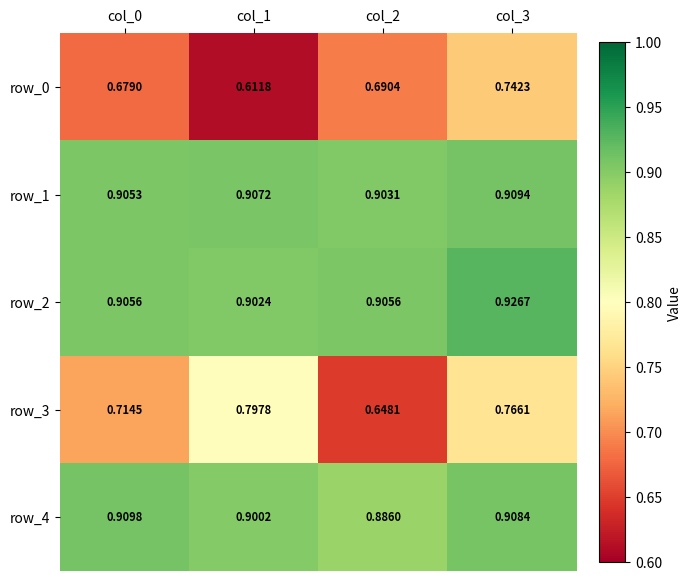

List the series in order of their peak value, highest first.

row_2, row_4, row_1, row_3, row_0